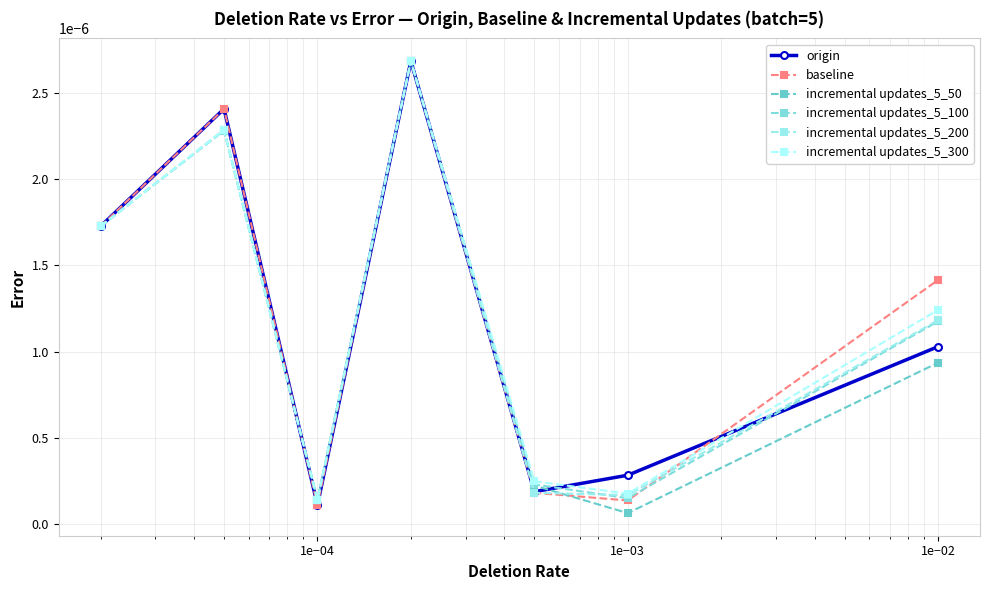

How many data points does each series have?

7